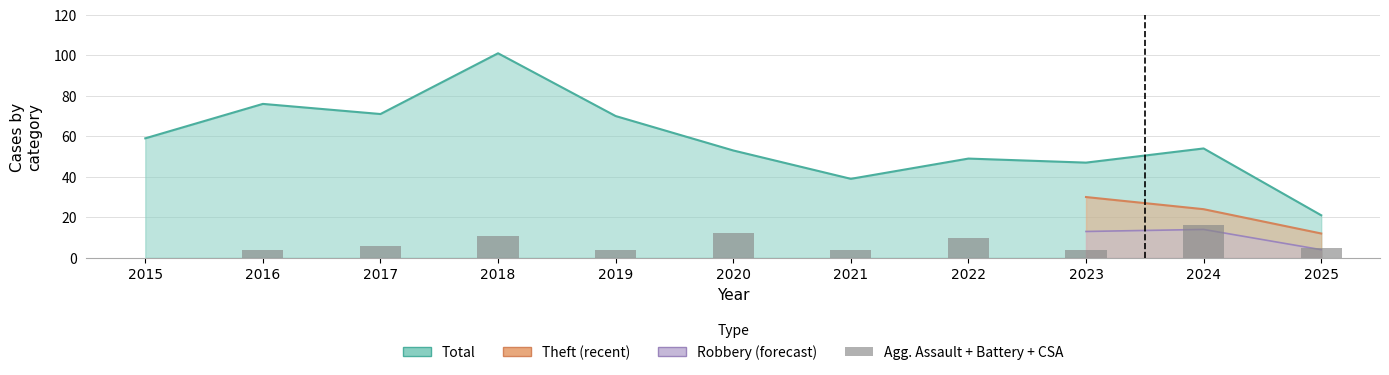

At which label does the data first exceed 5?

2017